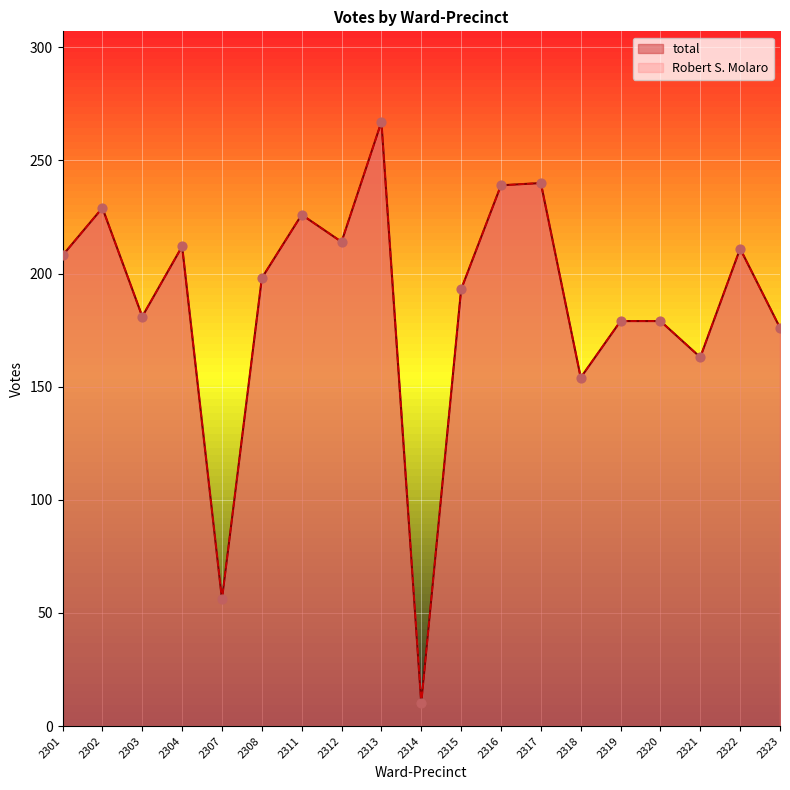

At which category is the sum across all series the highest?

2313